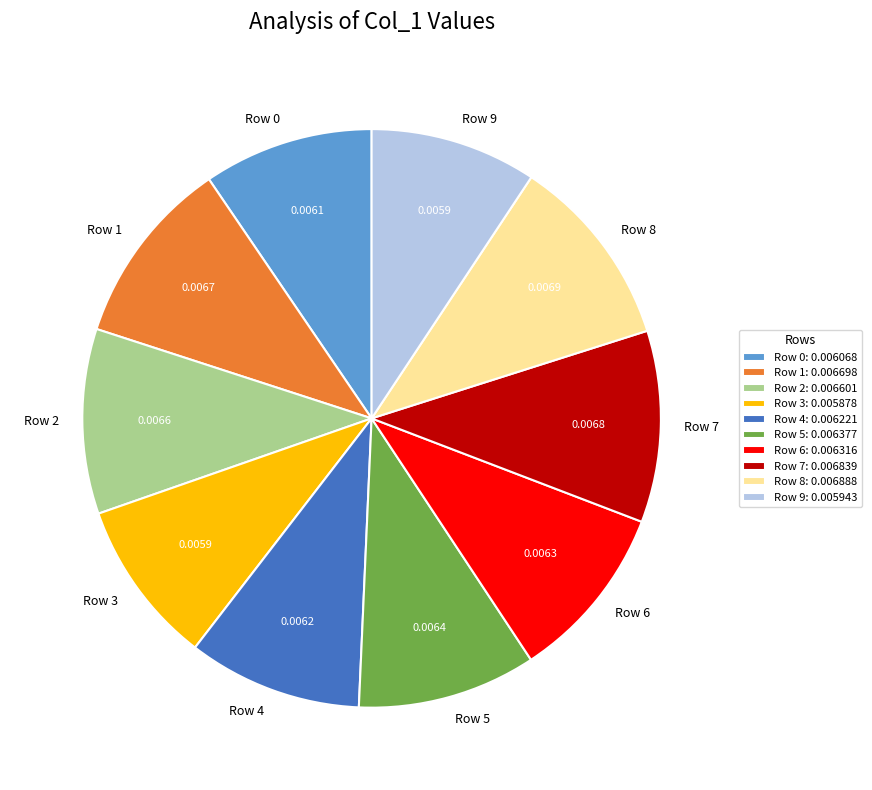

How many segments does this pie chart have?

10